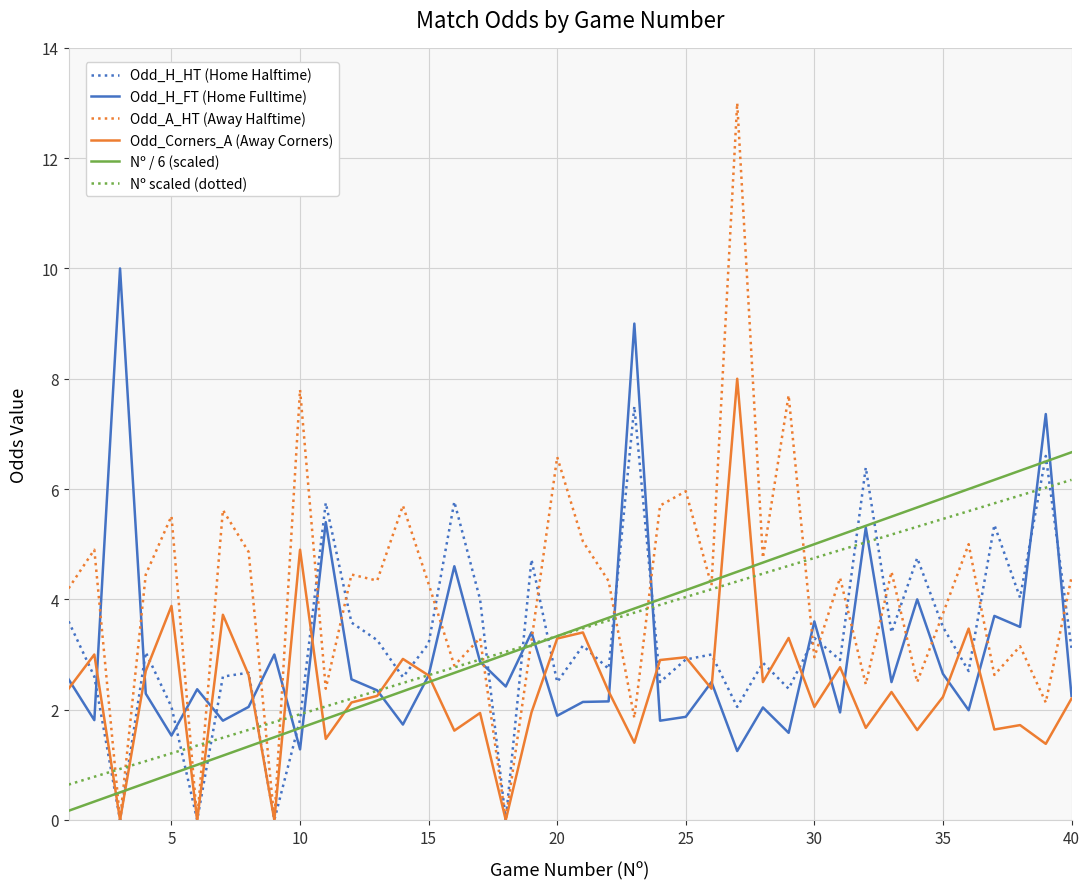

True or false: Odd_H_FT (Home Fulltime) has more than 0 points higher than both neighbors.

True